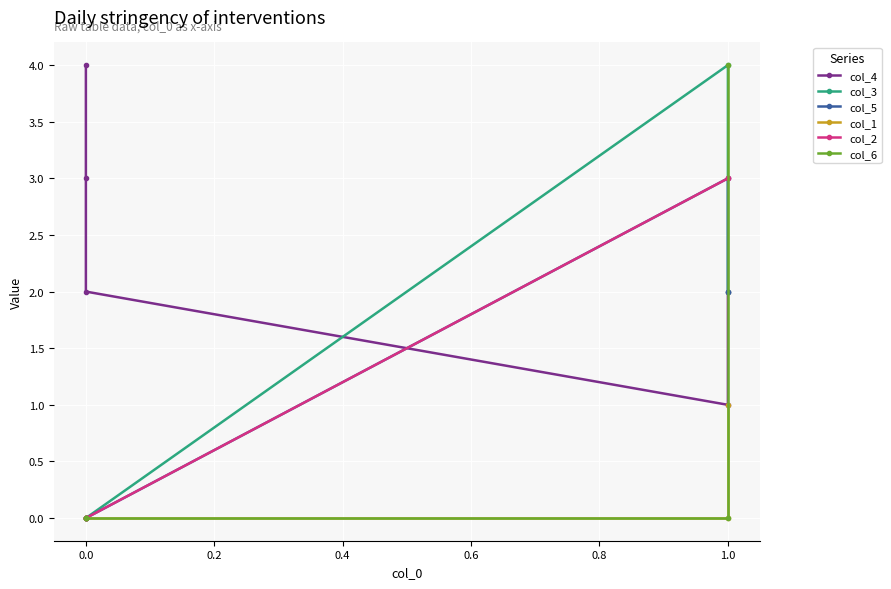

At how many categories does at least one series exceed 2?

4